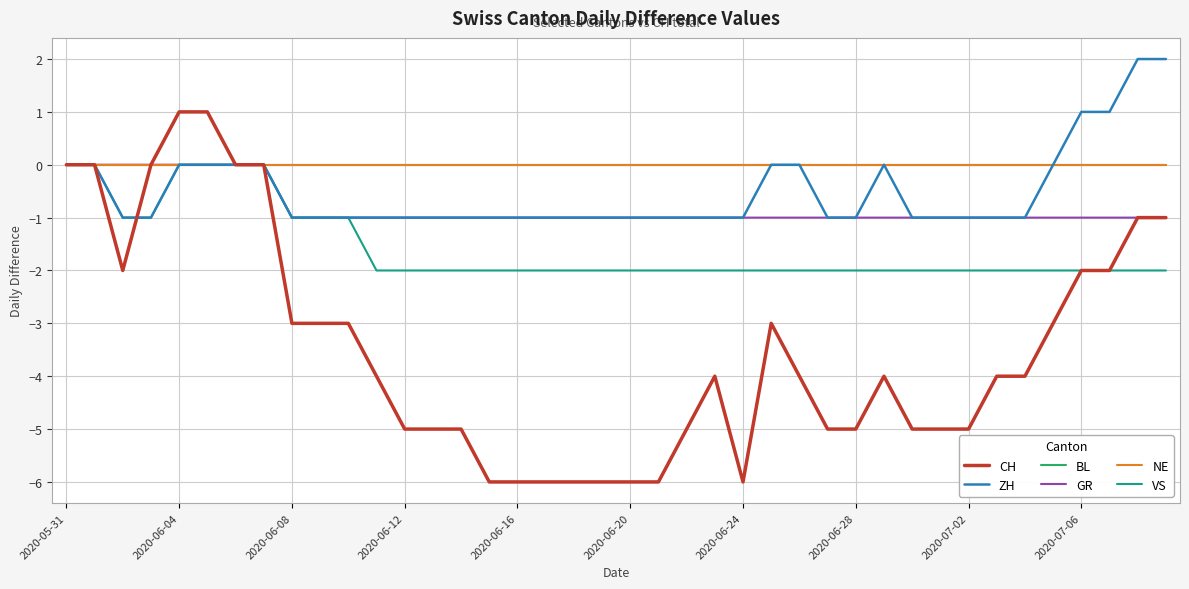

At which label does GR reach its minimum?

2020-06-08